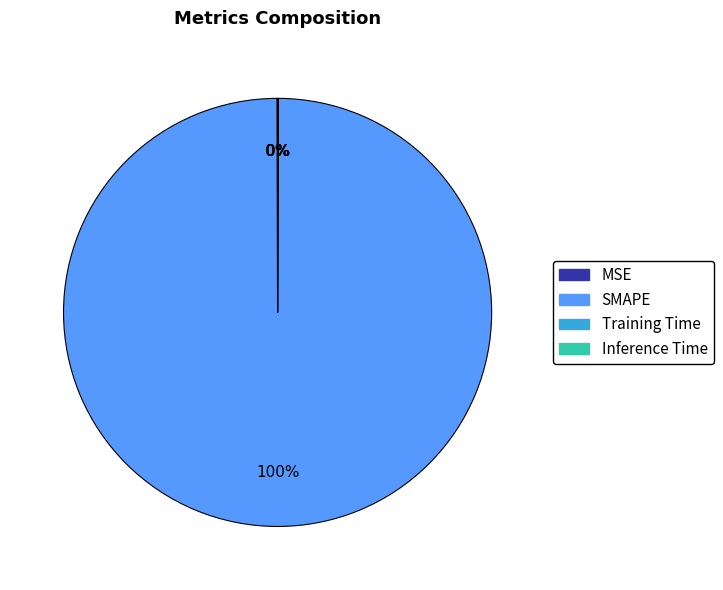

Does SMAPE represent more than half of the total?

Yes